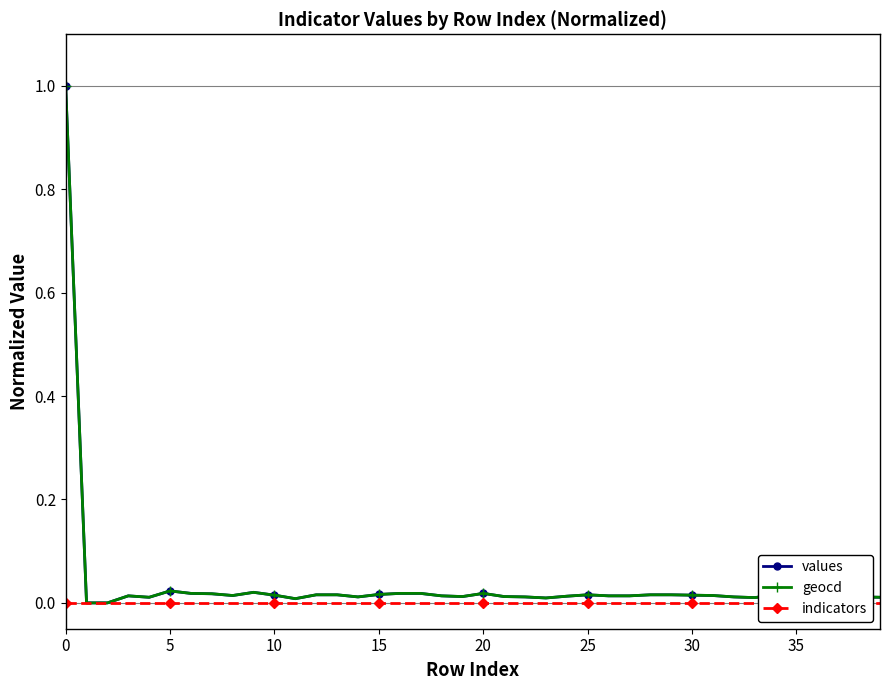

What is the maximum value shown in the chart?

1.0